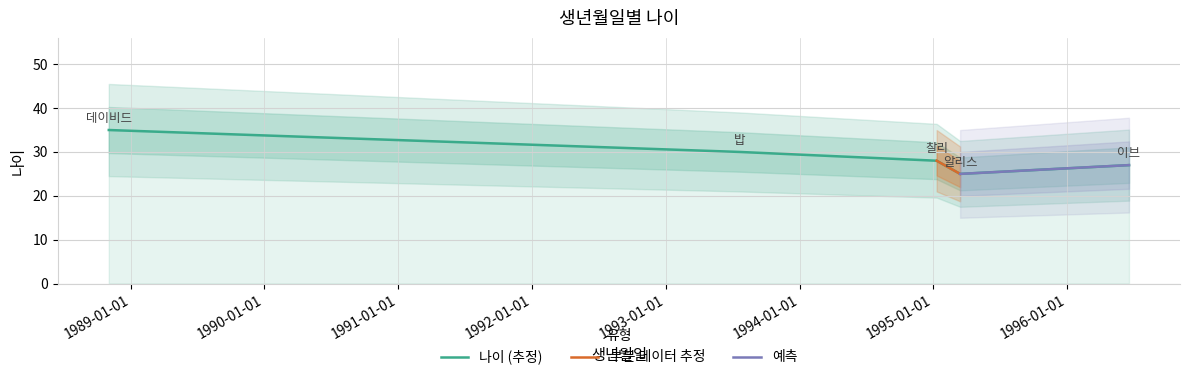

How many points are lower than both their immediate neighbors (excluding endpoints)?

1